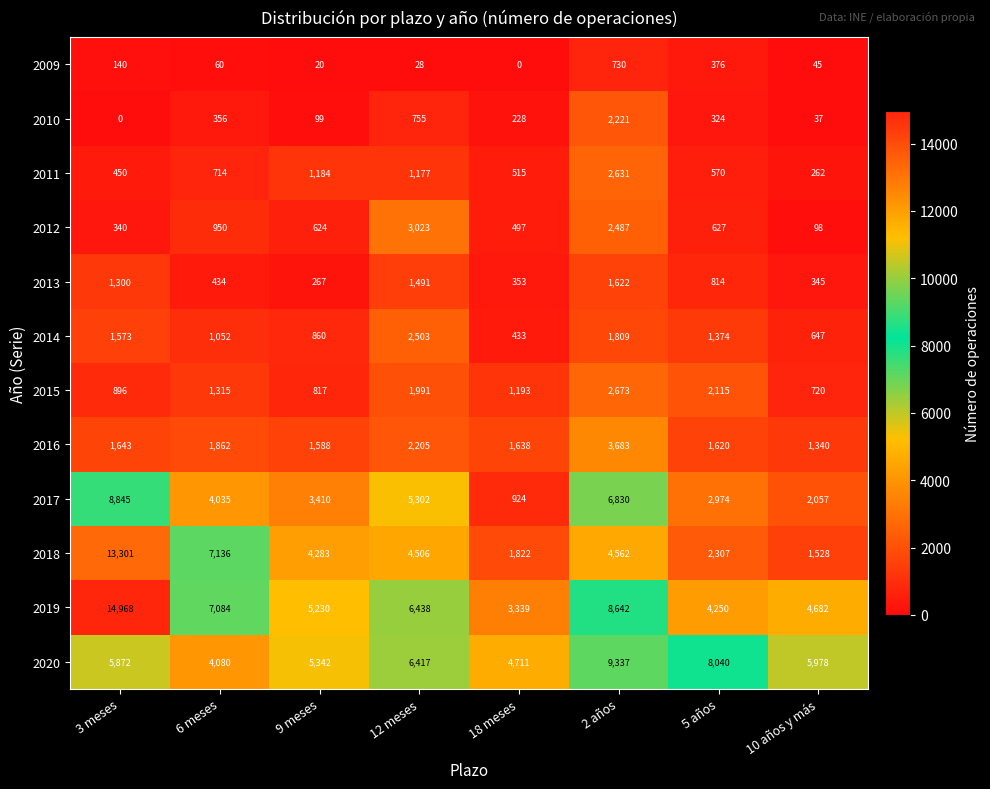

Rank the series by their maximum value, from lowest to highest.

2009, 2013, 2010, 2014, 2011, 2015, 2012, 2016, 2017, 2020, 2018, 2019